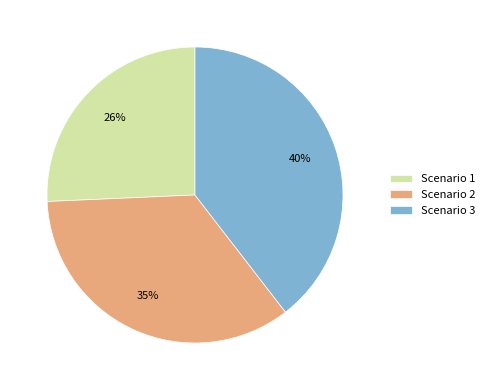

To the nearest percent, what is the average slice percentage?

33%